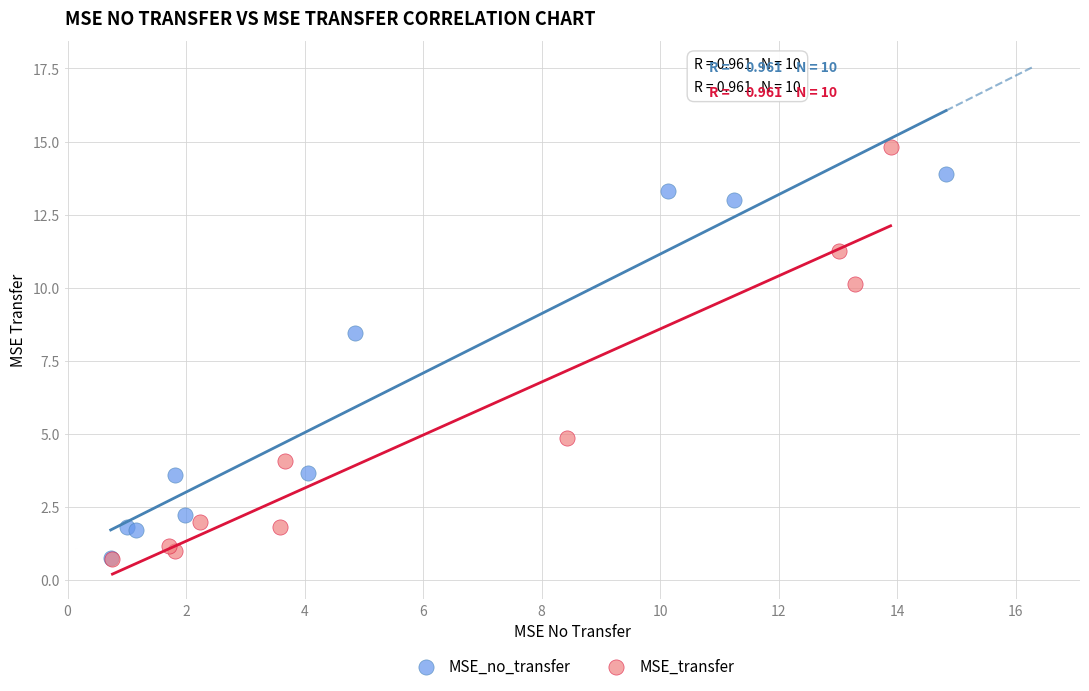

Which series reaches the maximum Y coordinate?

MSE_transfer